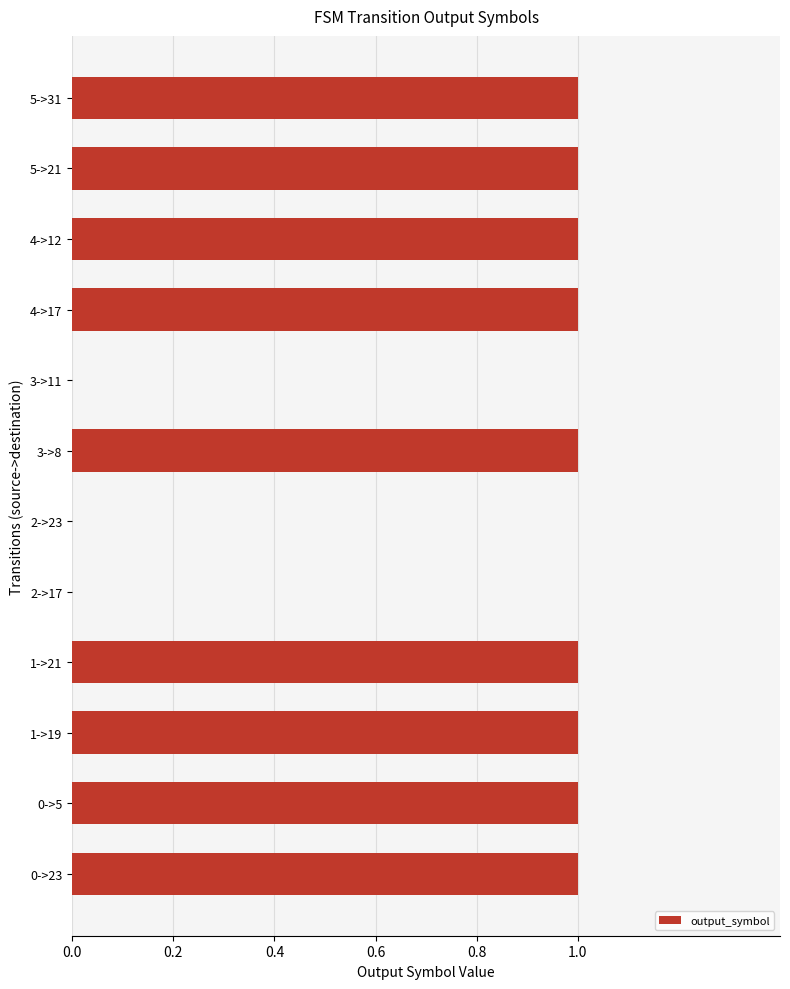

How many data points does each series have?

12